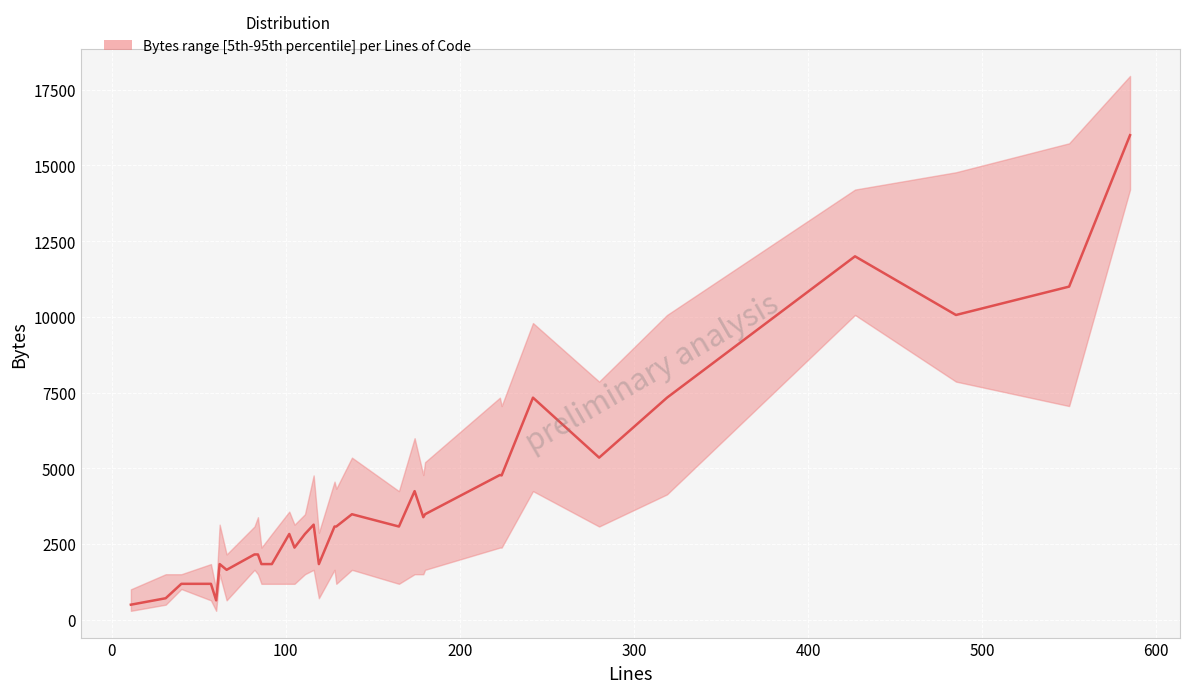

What is the difference between the median values at 585 and 179?

12614